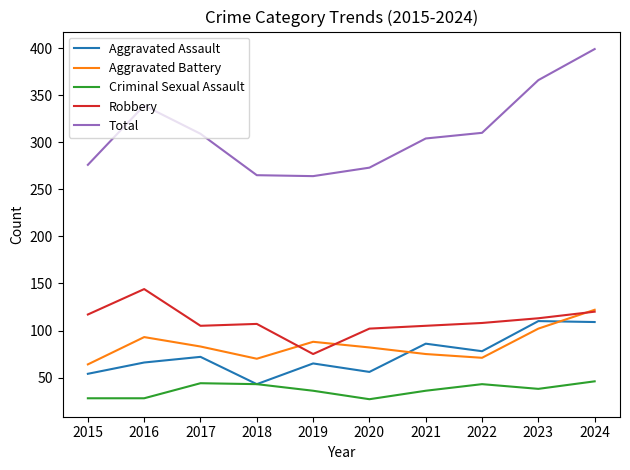

At which label is Total closest to 331?

2016